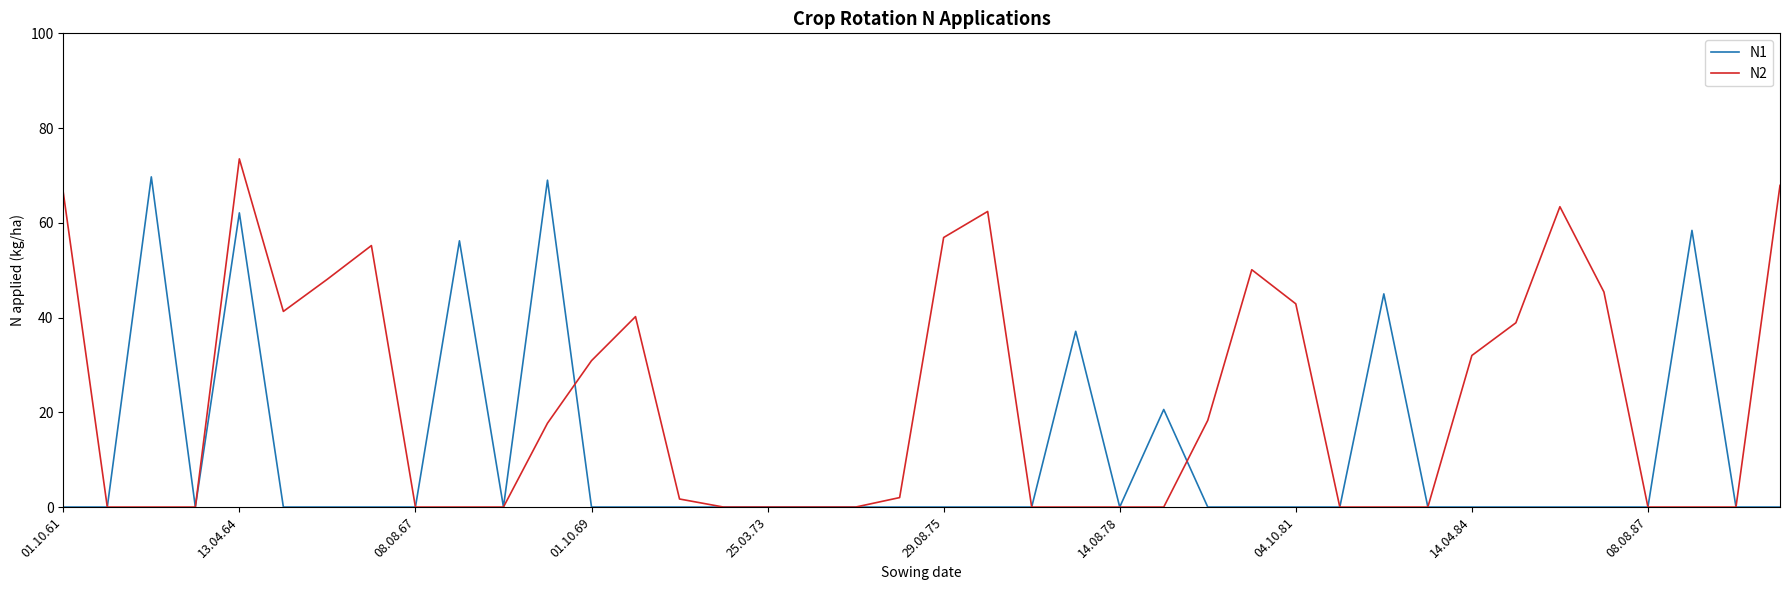

What is the sum of all N2 values?

855.2